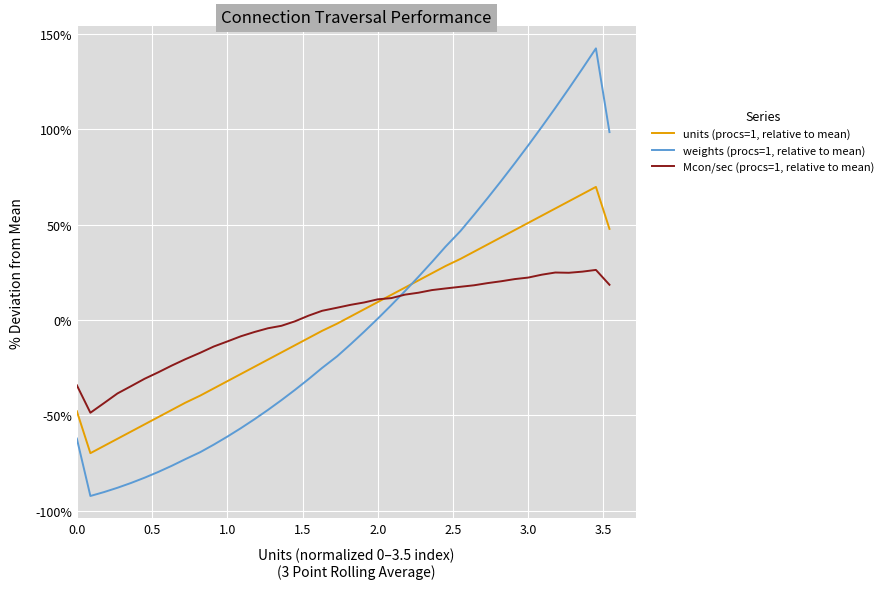

List the series in order of their overall mean, highest first.

Mcon/sec (procs=1, relative to mean), units (procs=1, relative to mean), weights (procs=1, relative to mean)